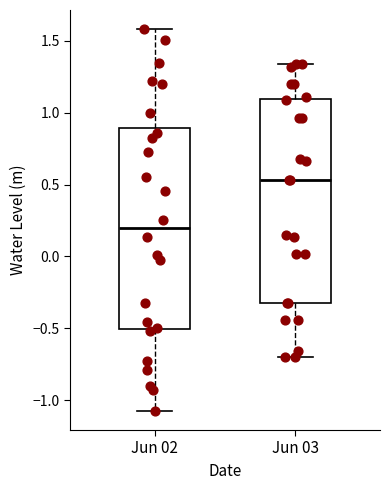

Where does the median line of the box for Jun 02 sit on the y-axis? The values are not printed on the chart, so give them approximately, as read against the axis.

0.20